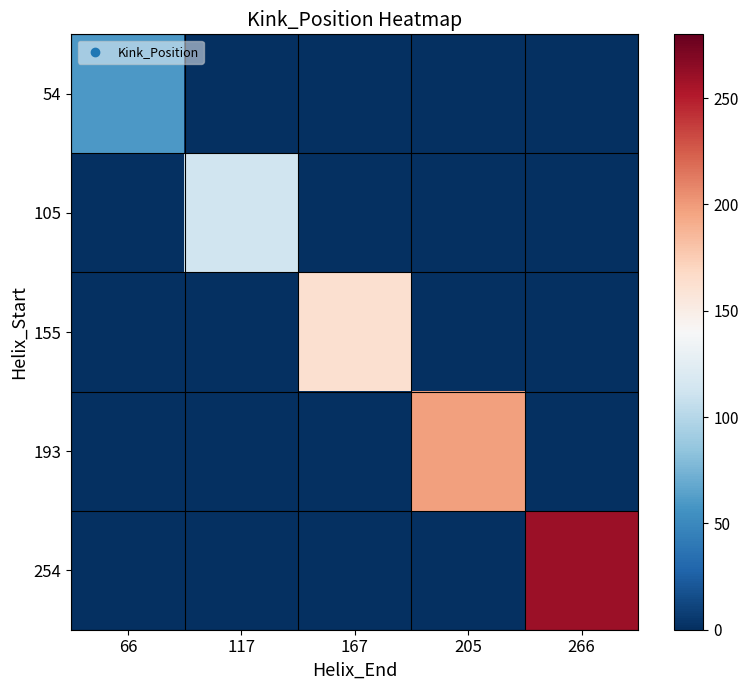

Reading right to left, list all the values displayed in this chart.

54: 266=0	205=0	167=0	117=0	66=60
105: 266=0	205=0	167=0	117=112	66=0
155: 266=0	205=0	167=162	117=0	66=0
193: 266=0	205=197	167=0	117=0	66=0
254: 266=260	205=0	167=0	117=0	66=0